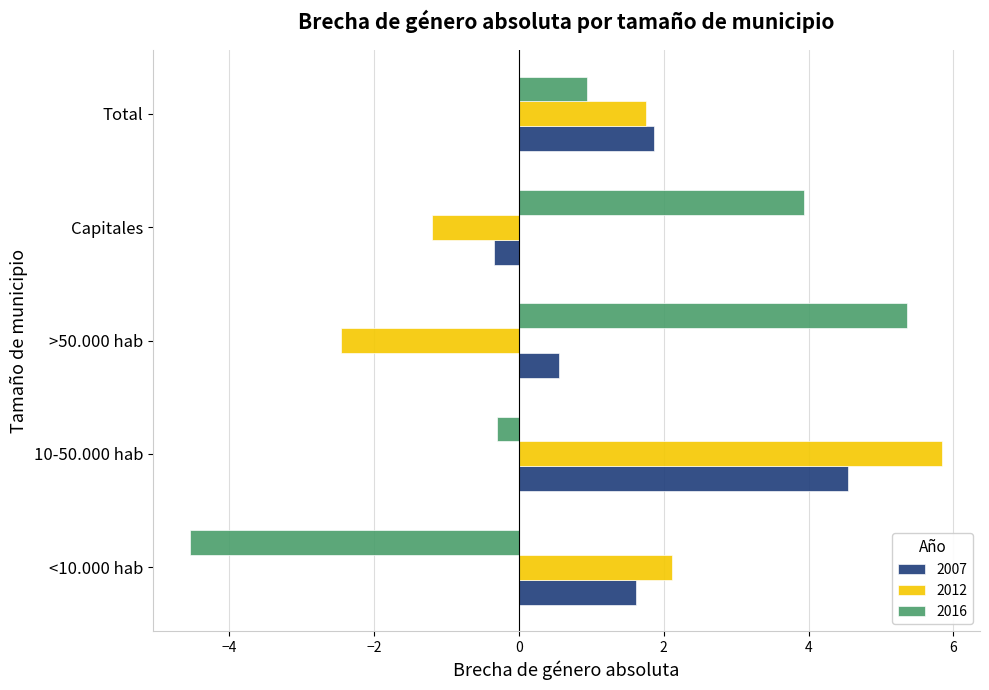

Which series has the widest spread of values?

2016